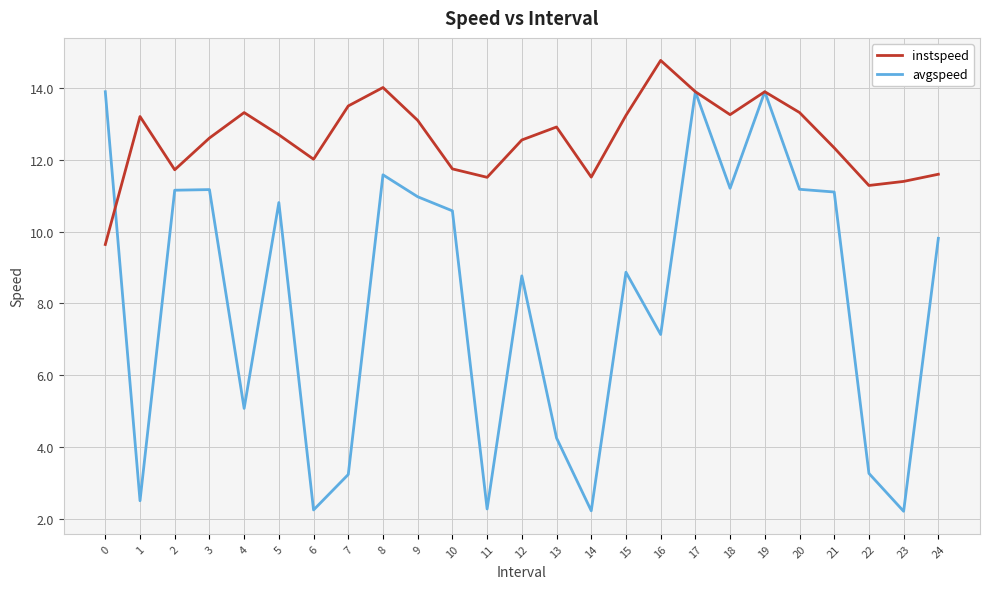

Rank the series at 10 from lowest to highest value.

avgspeed, instspeed